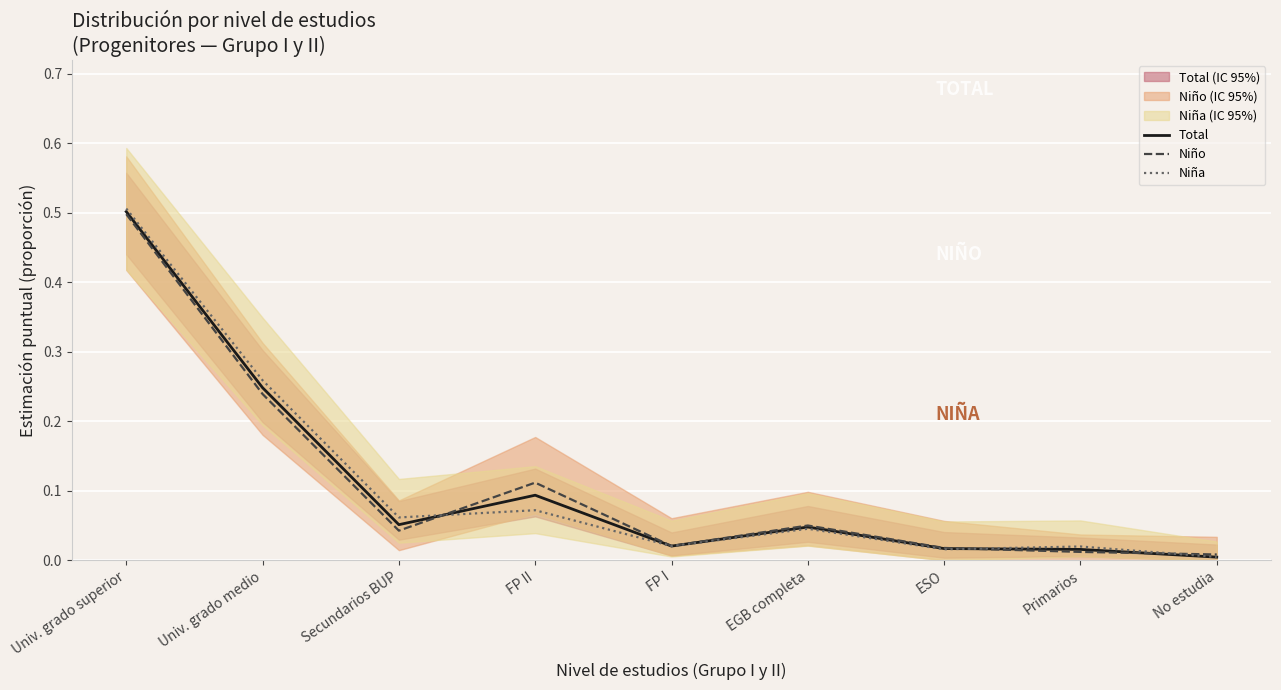

Does the chart display data point markers on the line(s)?

No